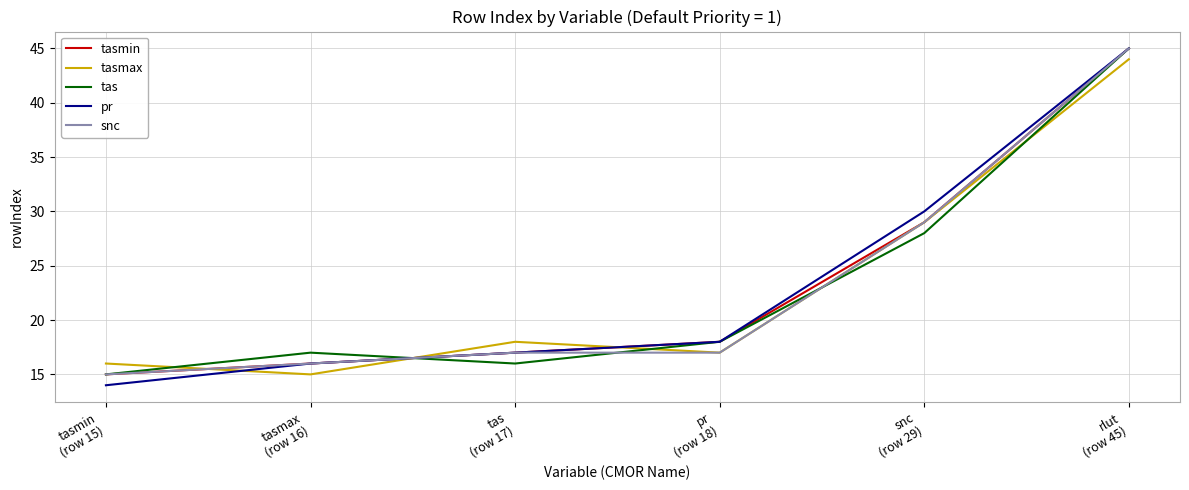

Which series has the largest range (max minus min)?

pr